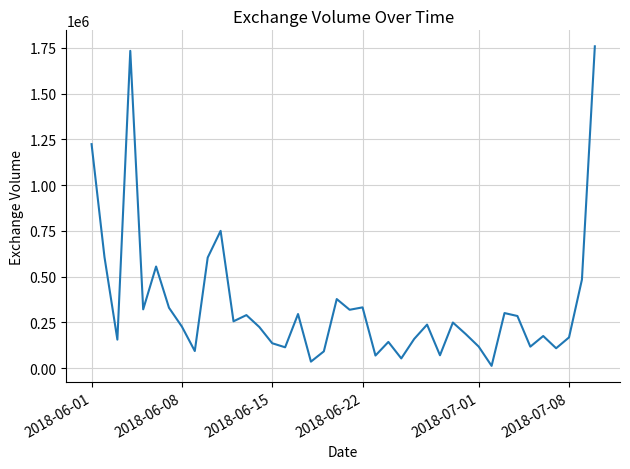

What is the difference between the maximum and minimum values?

1745405.7